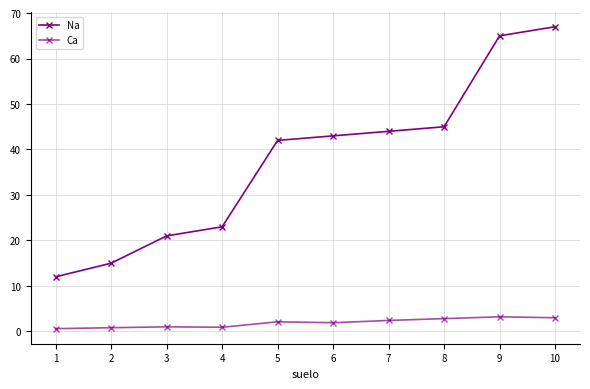

Which series has the largest total across all categories?

Na